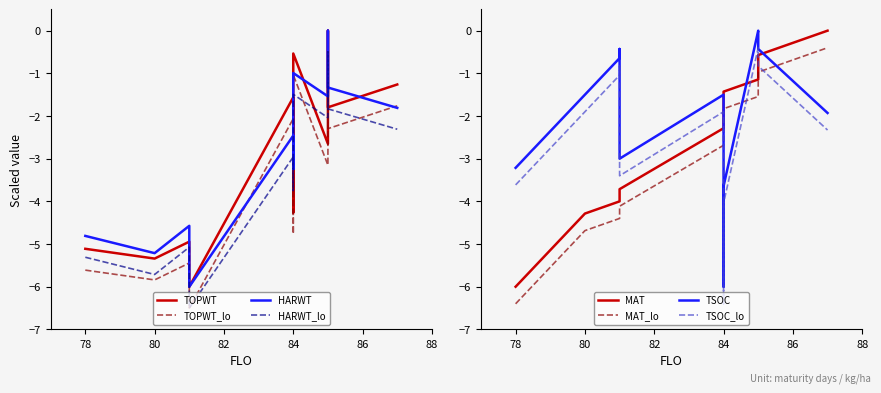

At which label does MAT first exceed -1?

85